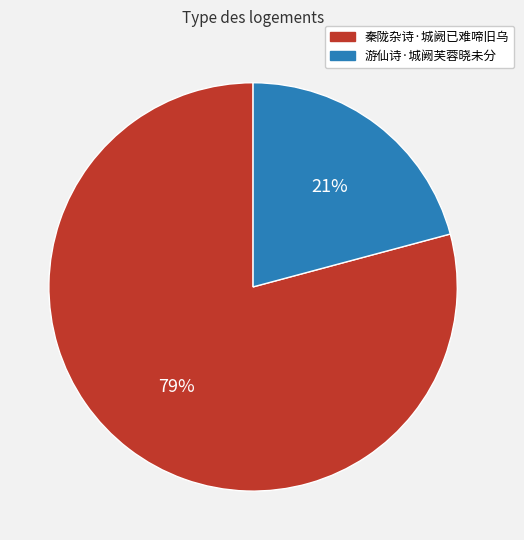

How many slices are in this pie chart?

2